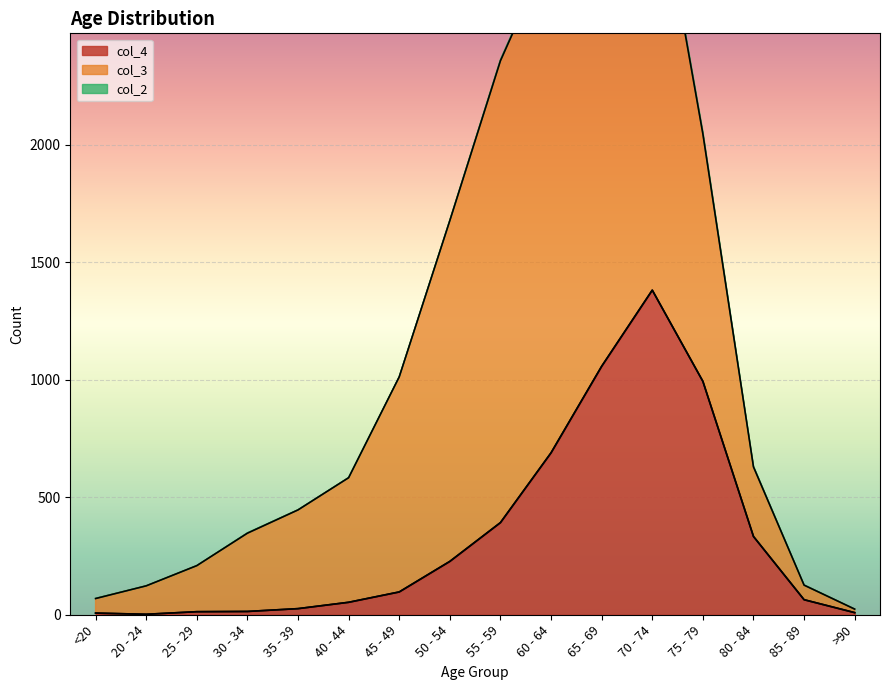

At which label does col_4 reach its peak?

70 - 74